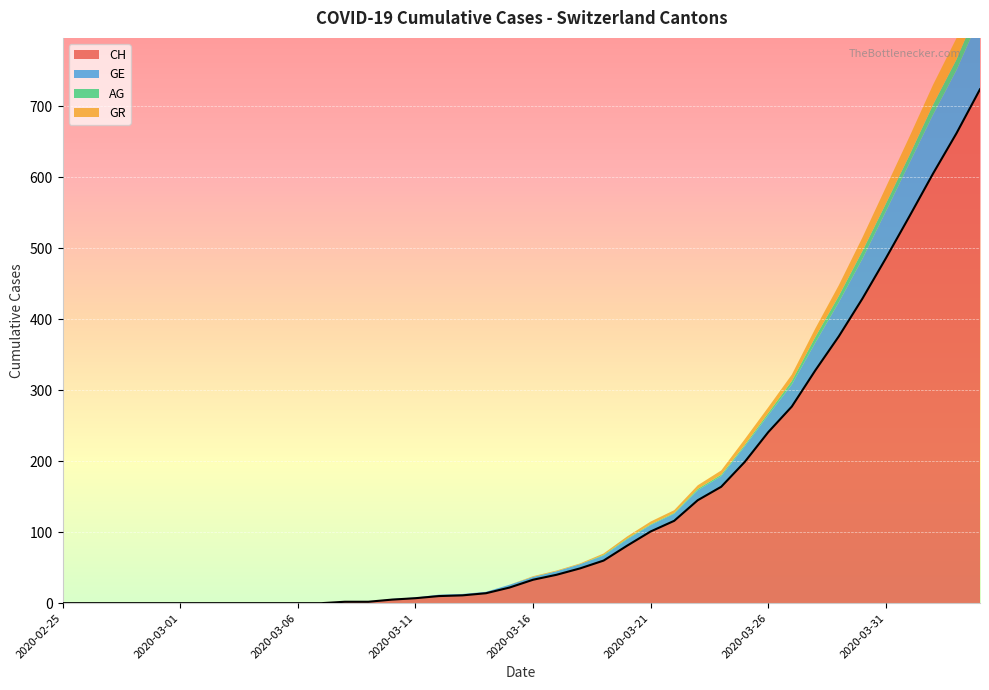

What is the value of the CH point at the 26th from the left?

101